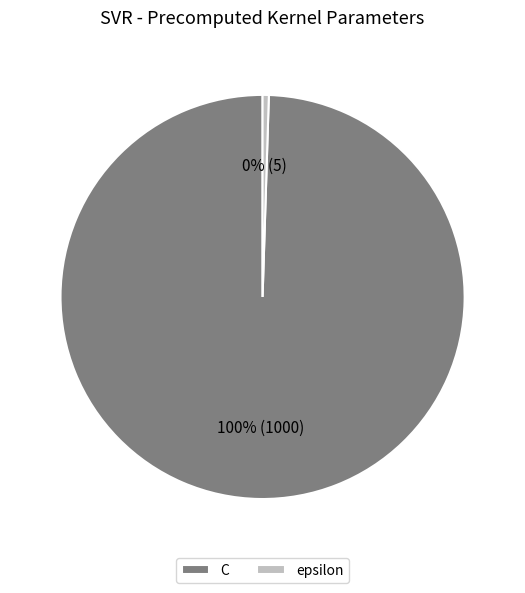

To the nearest percent, what portion does C represent?

100%